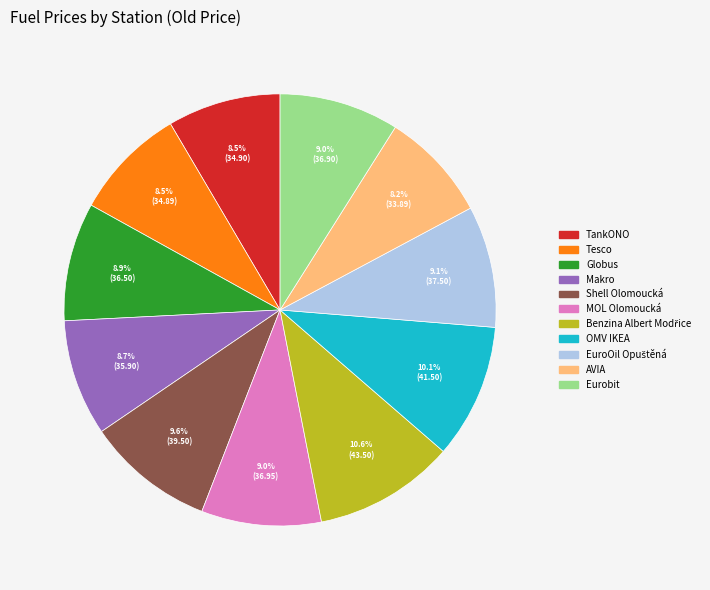

To the nearest percent, what is the difference between the Tesco and OMV IKEA slice percentages?

2%